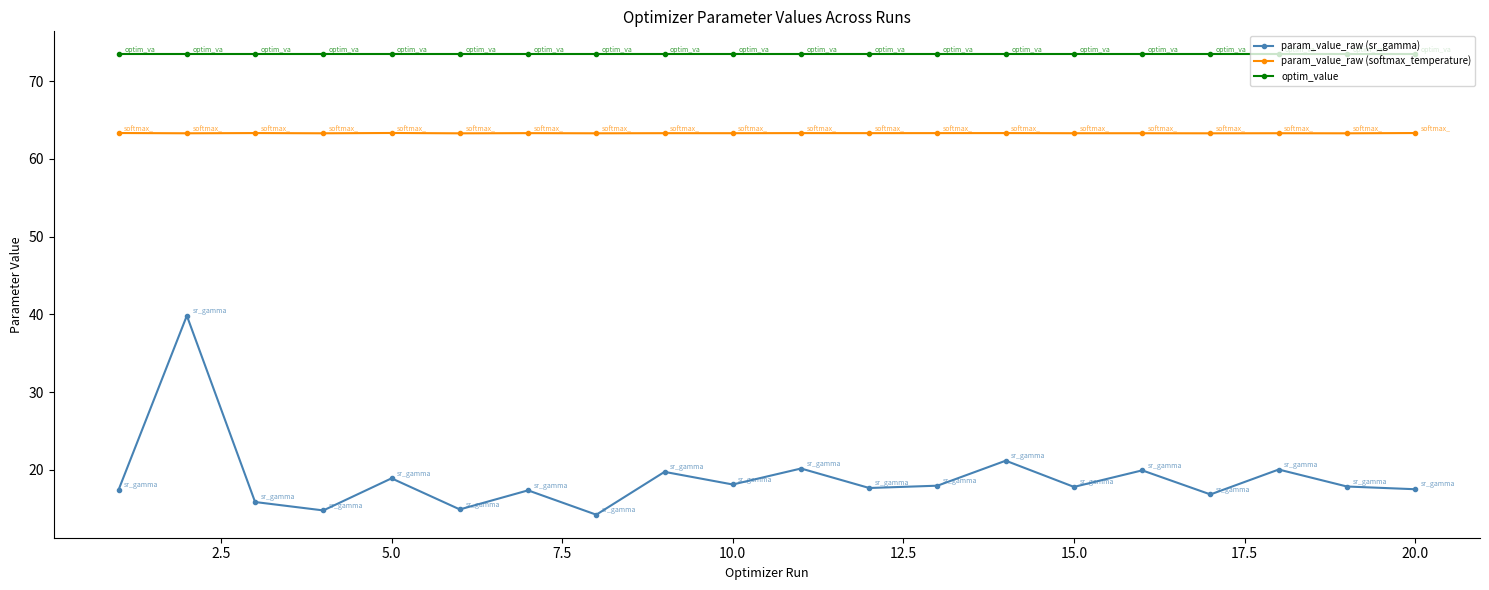

Which series has the widest spread of values?

param_value_raw (sr_gamma)